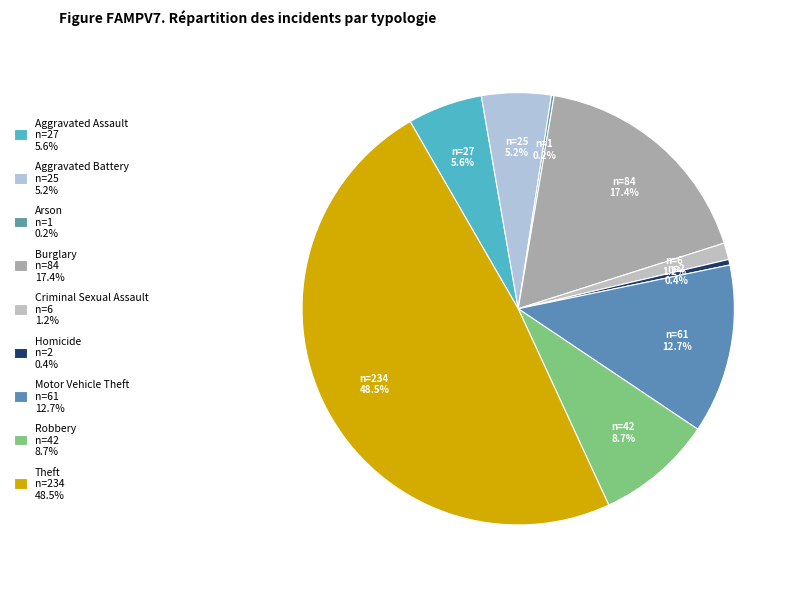

To the nearest percent, what is the difference between the Burglary and Motor Vehicle Theft slice percentages?

5%